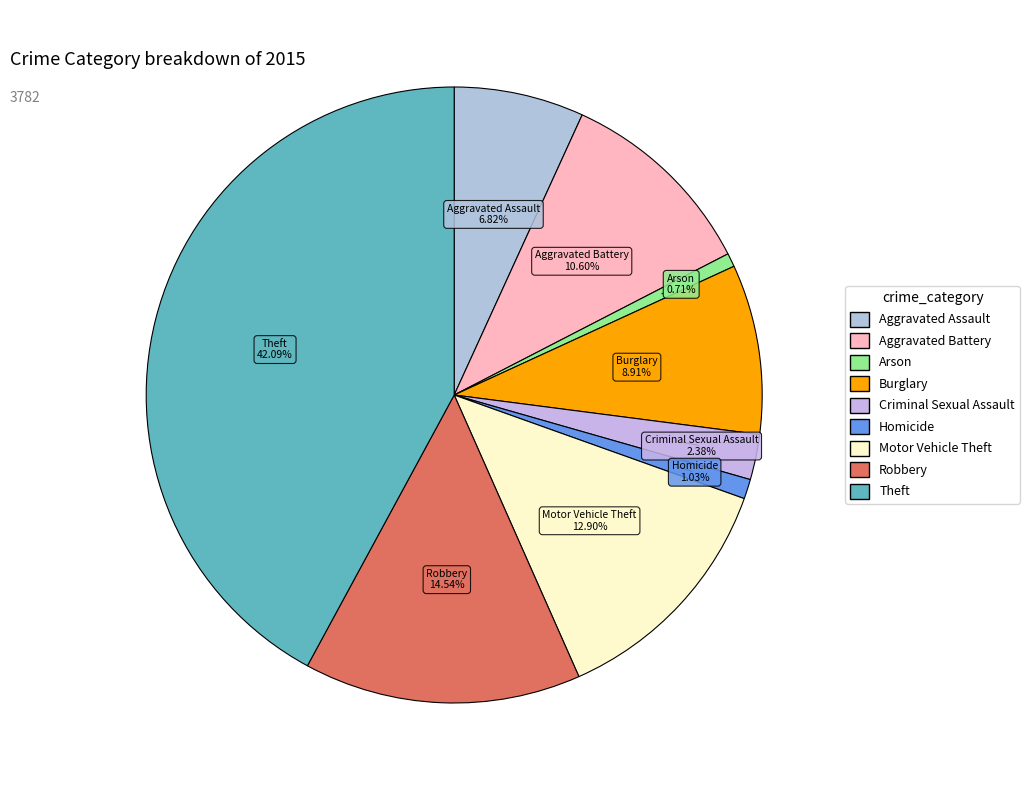

The Aggravated Assault slice represents 1% of the pie. True or false?

False